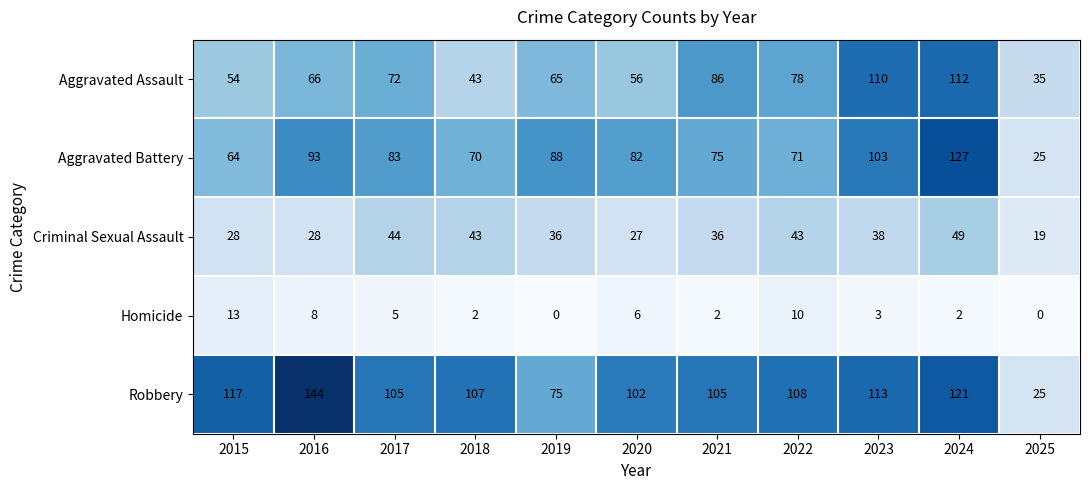

What is the difference between the maximum and second lowest values in the Aggravated Battery series?

63